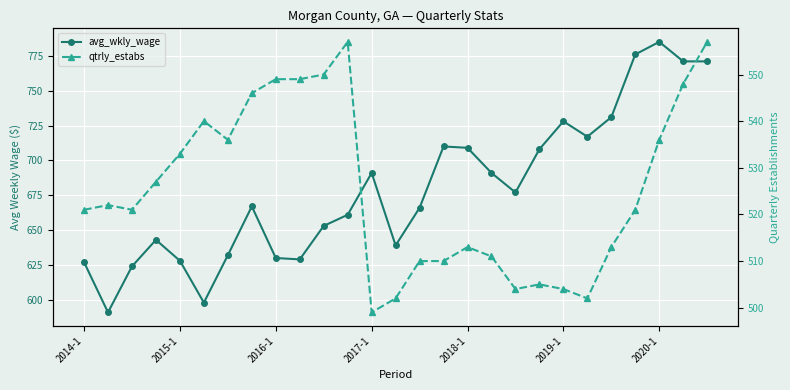

Which series has the largest range (max minus min)?

avg_wkly_wage